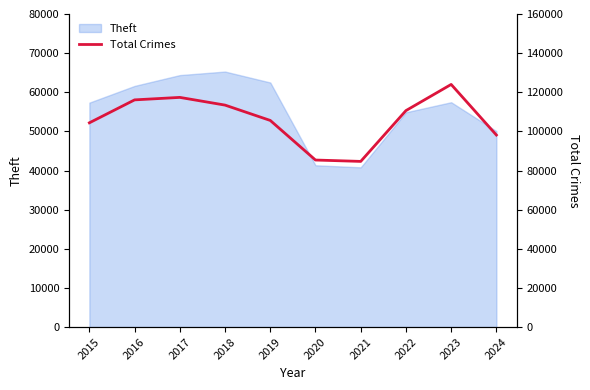

What is the minimum value shown in the chart?

84664